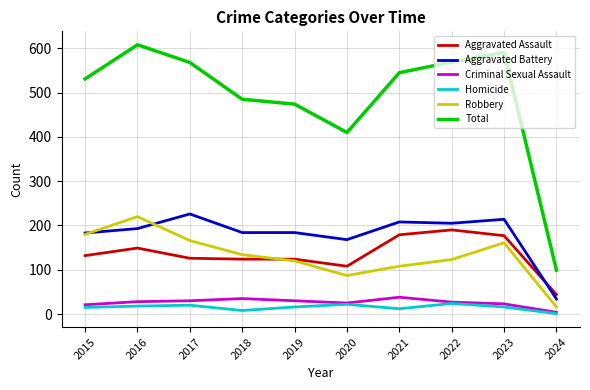

What is the lowest value of the Aggravated Battery series?

34